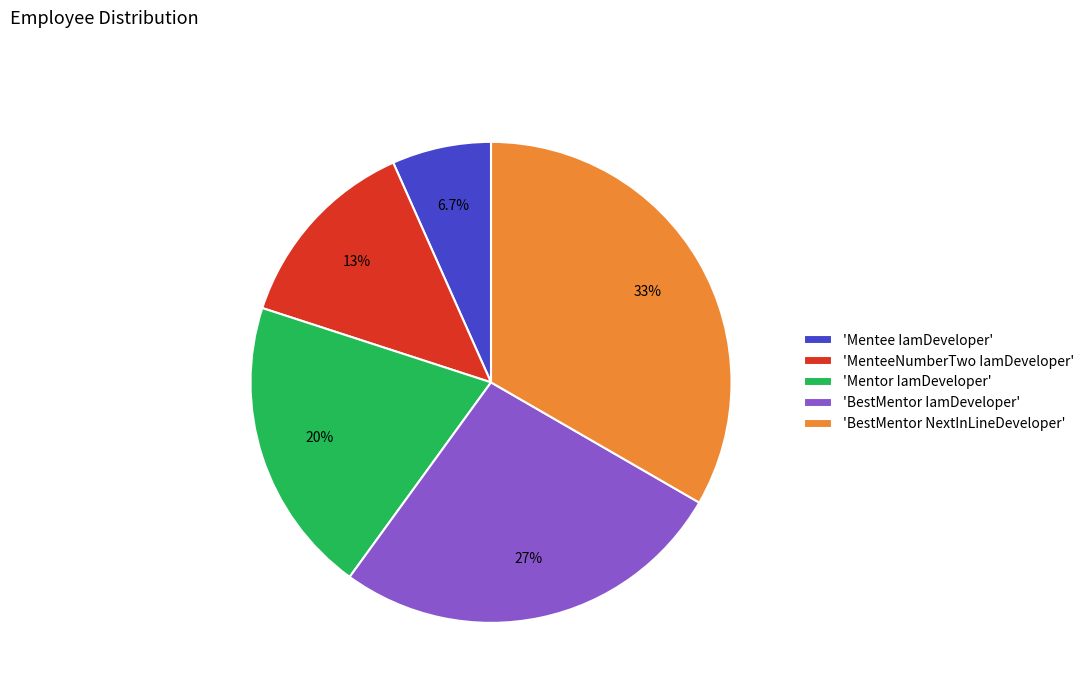

Between 'BestMentor IamDeveloper' and 'BestMentor NextInLineDeveloper', which is larger?

'BestMentor NextInLineDeveloper'